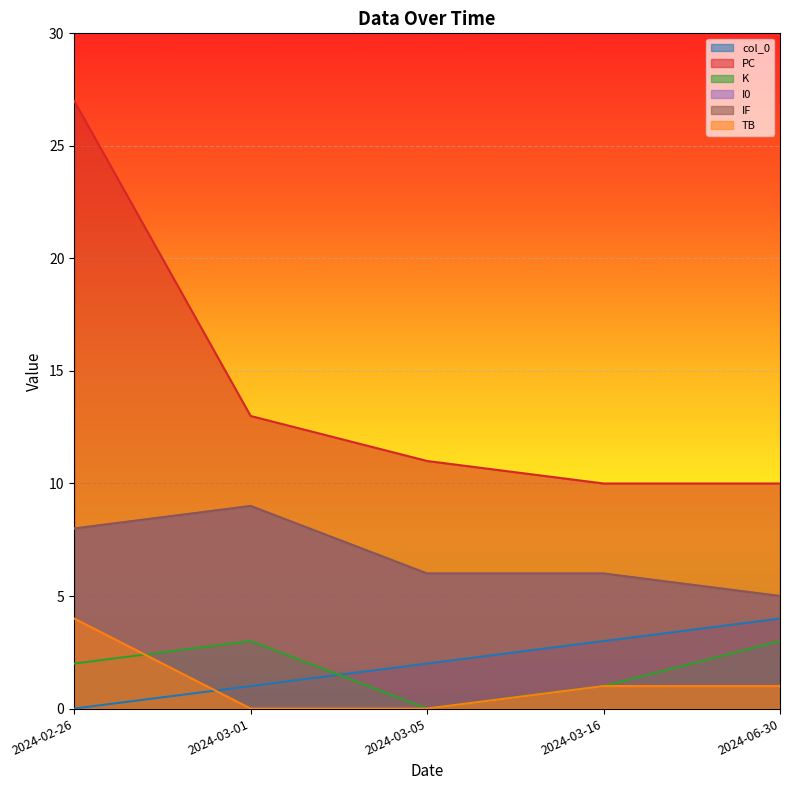

The I0 series shows 2 at 2024-02-26. True or false?

False